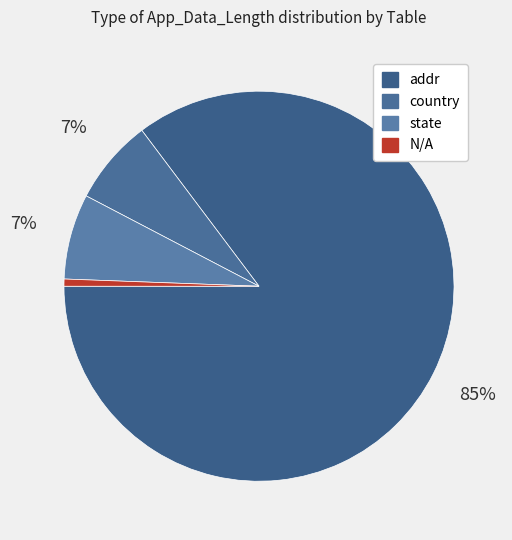

How many segments does this pie chart have?

4